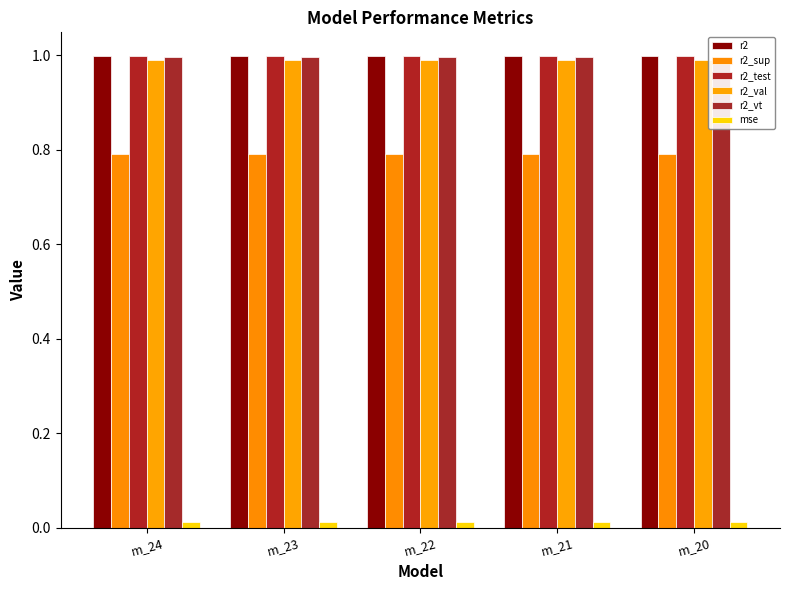

What are all the series names shown in the legend?

r2, r2_sup, r2_test, r2_val, r2_vt, mse